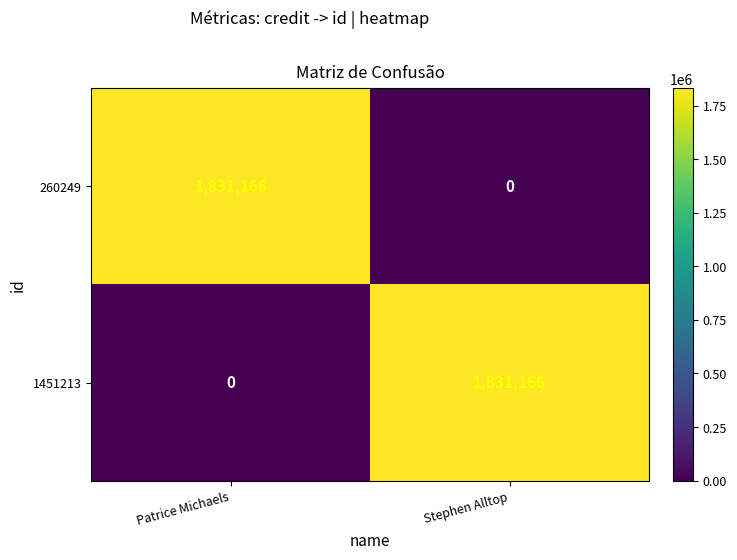

What is the maximum value shown in the chart?

1831166